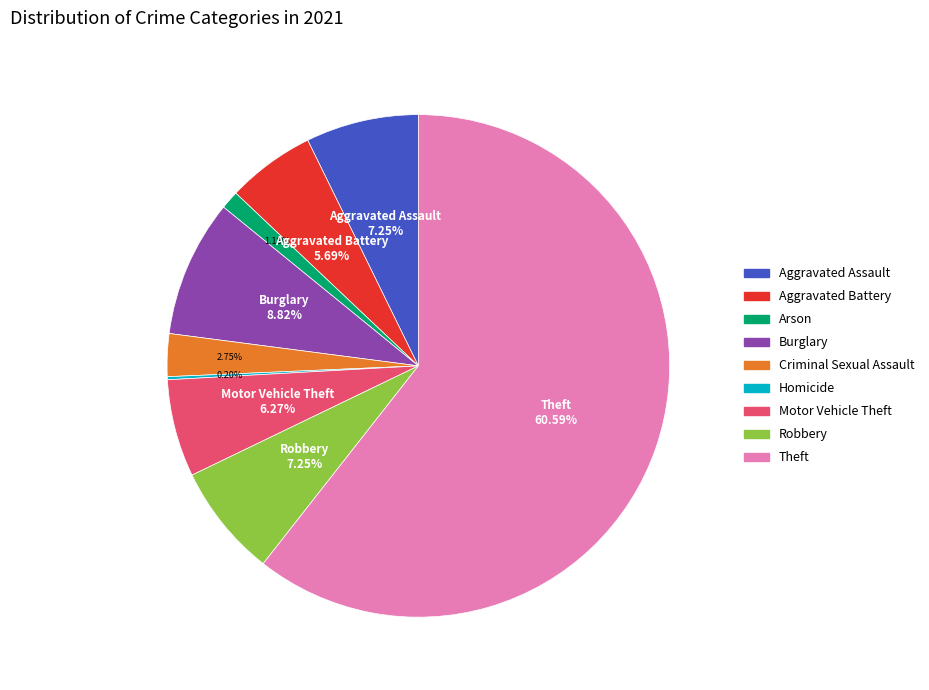

Does any single category account for the majority?

Yes